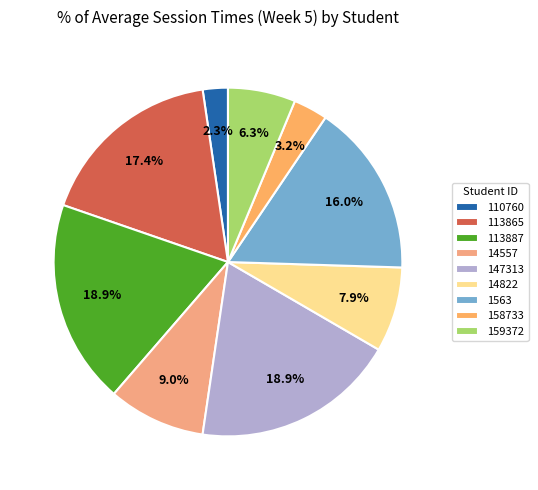

How much of the chart is everything except 1563?

84.0%